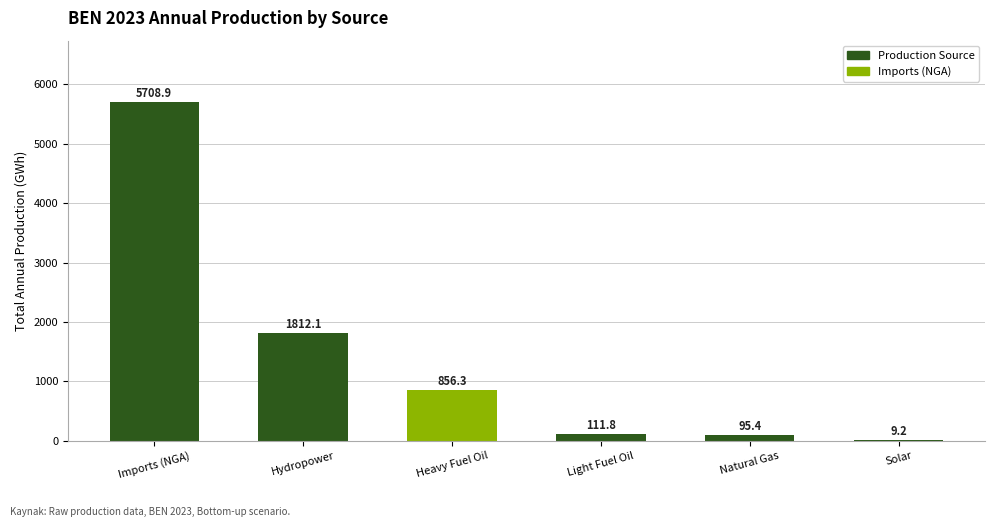

What is the approximate value at Hydropower?

1812.1